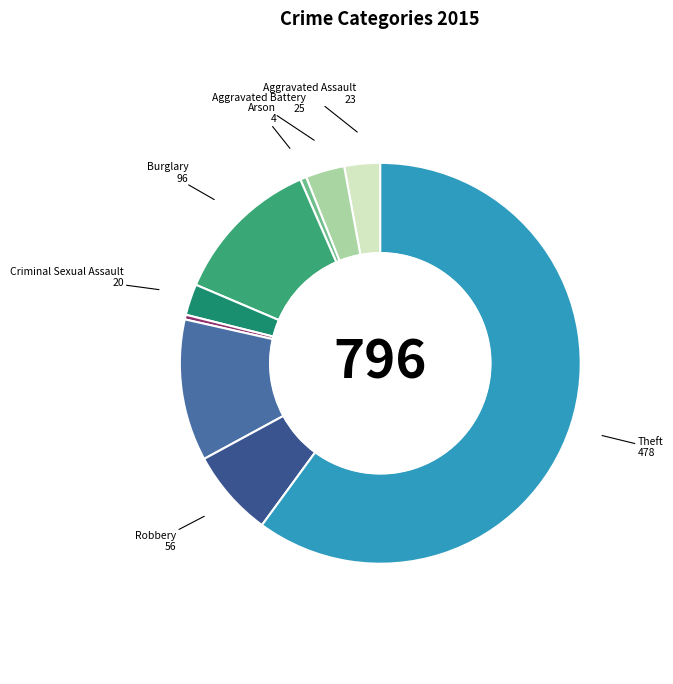

Between Homicide and Criminal Sexual Assault, which is larger?

Criminal Sexual Assault